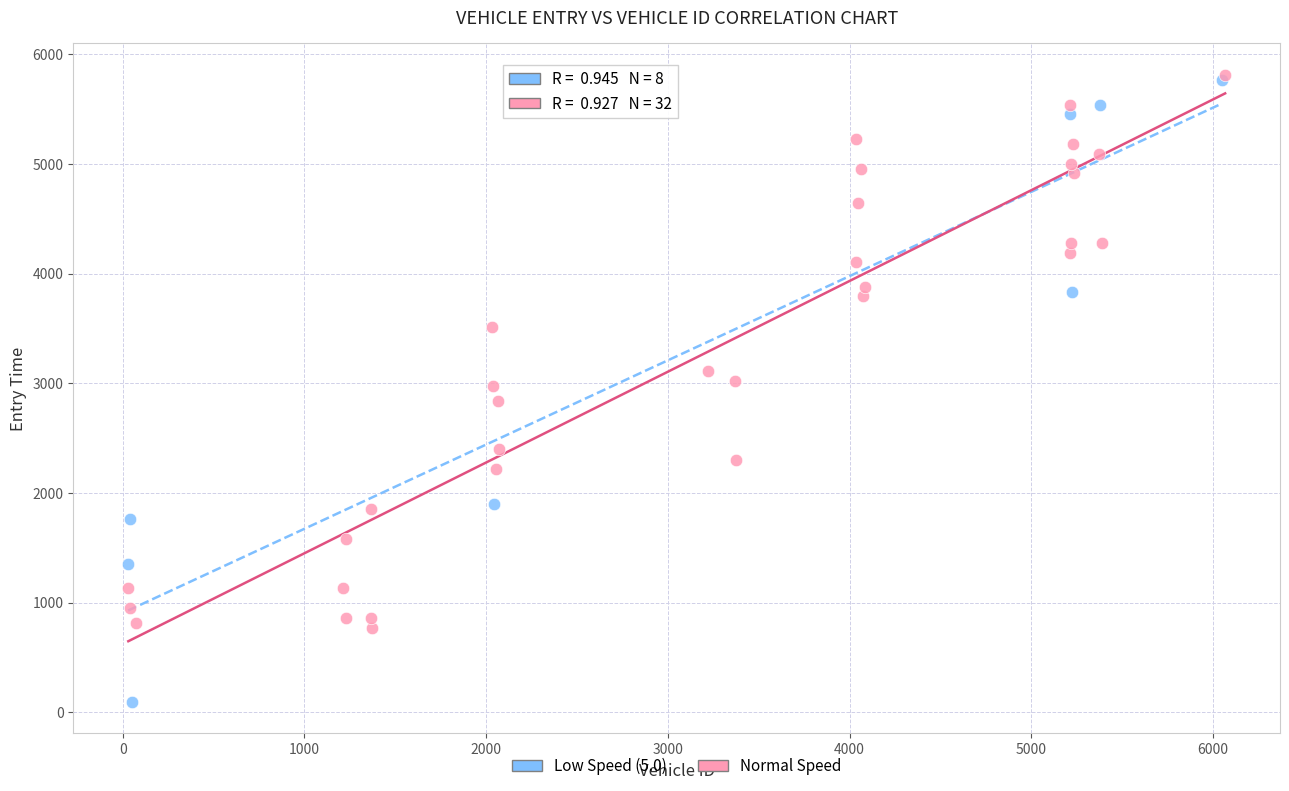

What are all the series names shown in the legend?

Low Speed (5.0), Normal Speed